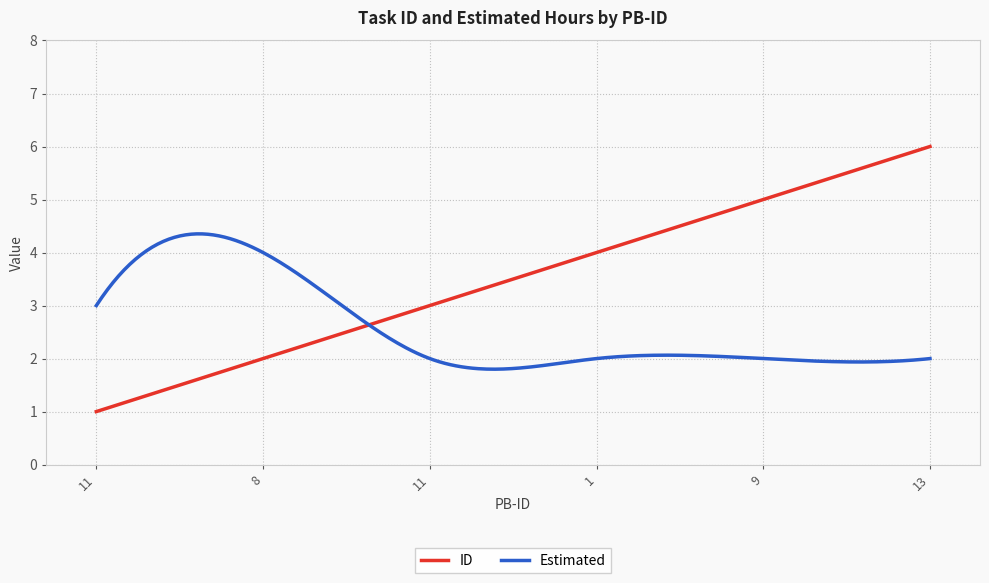

What is the highest value of the Estimated series?

4.4